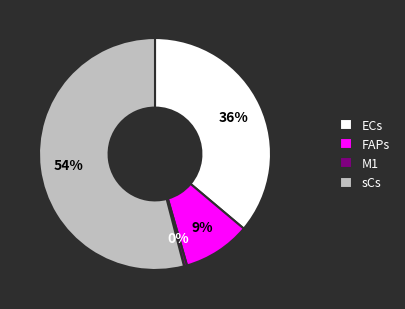

Which category has the biggest portion of the pie?

sCs